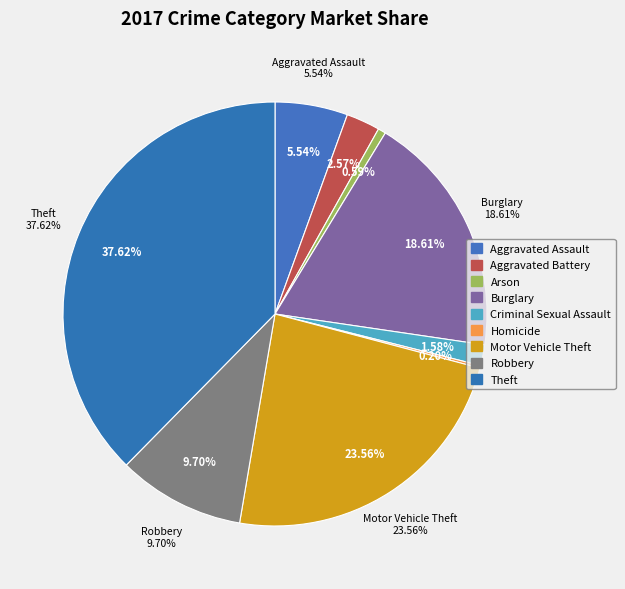

True or false: Robbery accounts for 10% of the total.

True